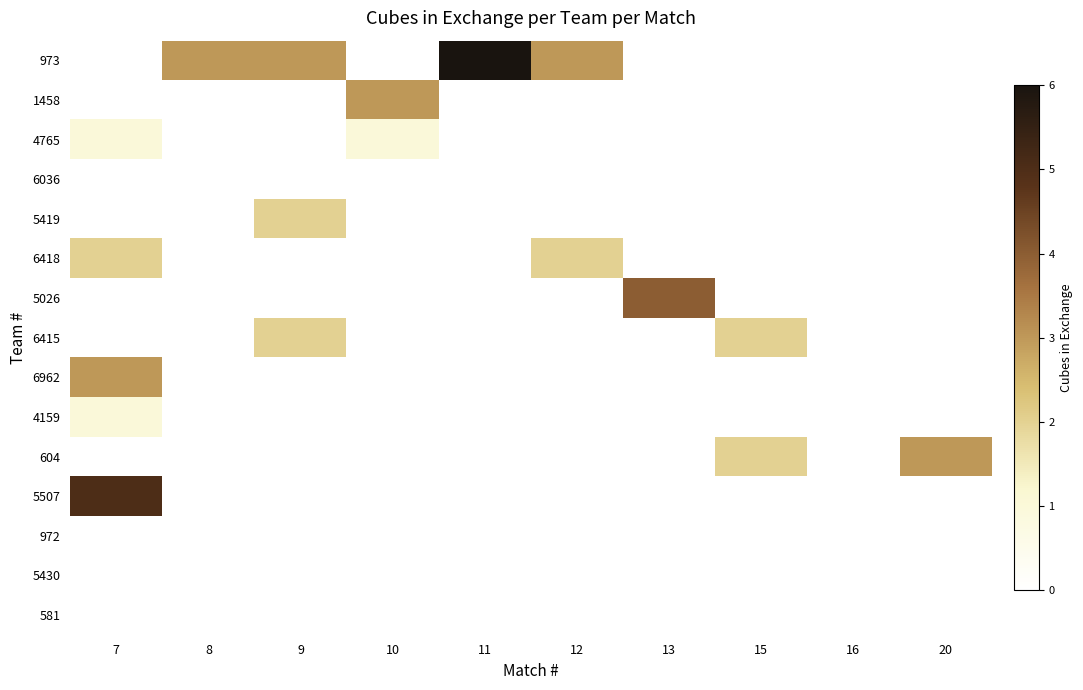

At which category does the chart reach its peak across all series?

11